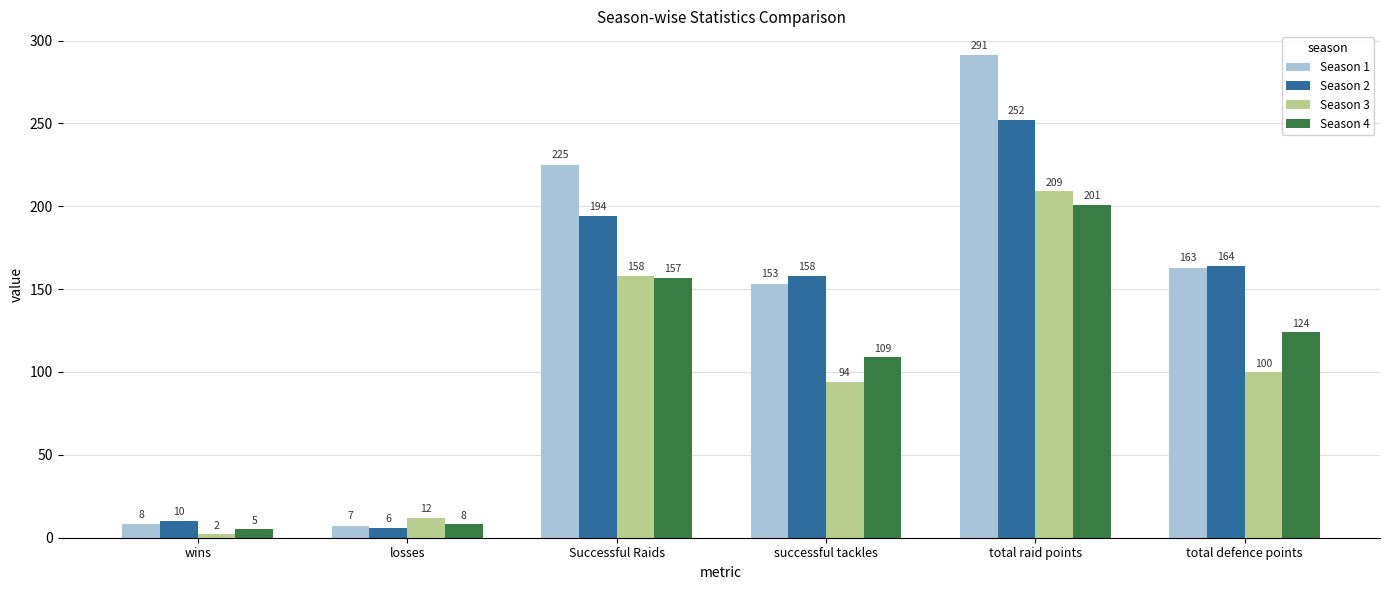

What is the maximum value shown in the chart?

291